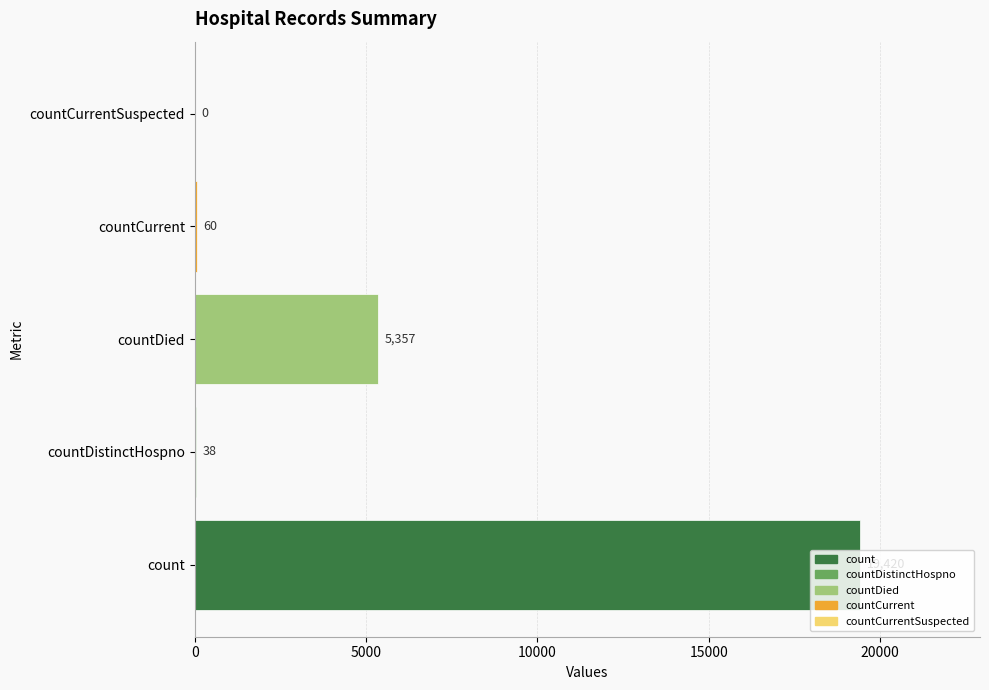

What is the change in value from countDied to countCurrent?

-5297